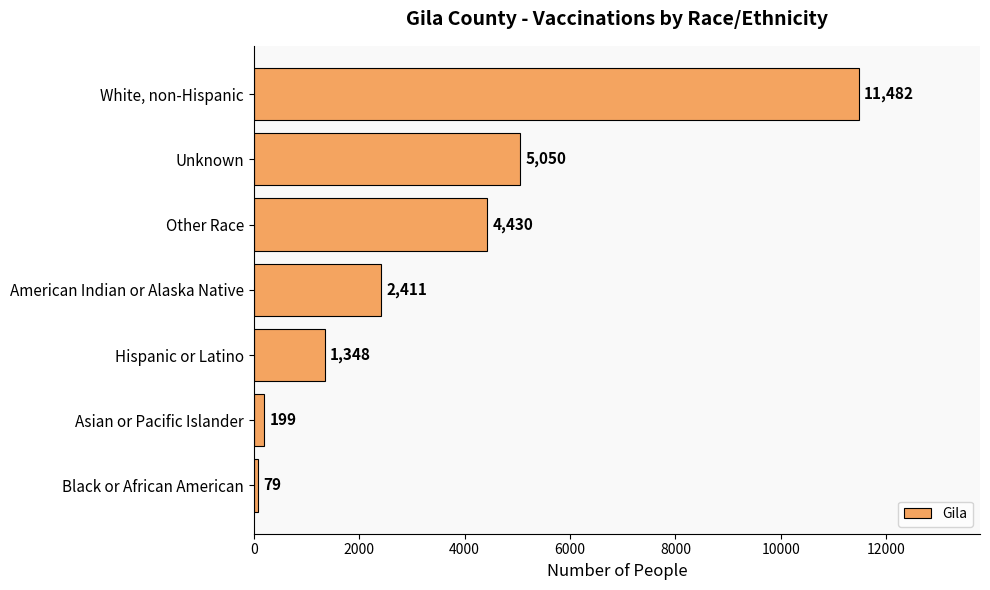

What is the ratio of the value at American Indian or Alaska Native to the value at Other Race?

0.5